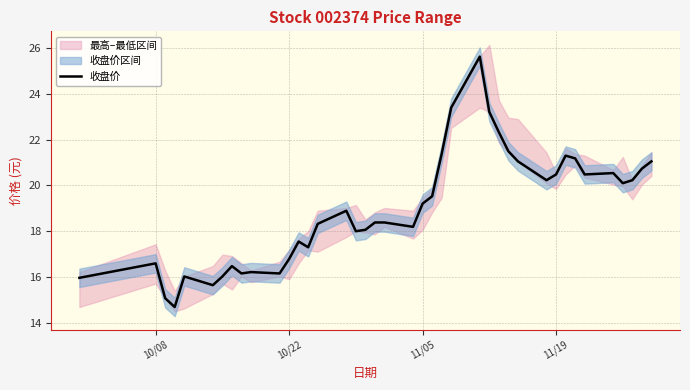

How many interior local peaks (higher than both neighbors) does the data have?

9